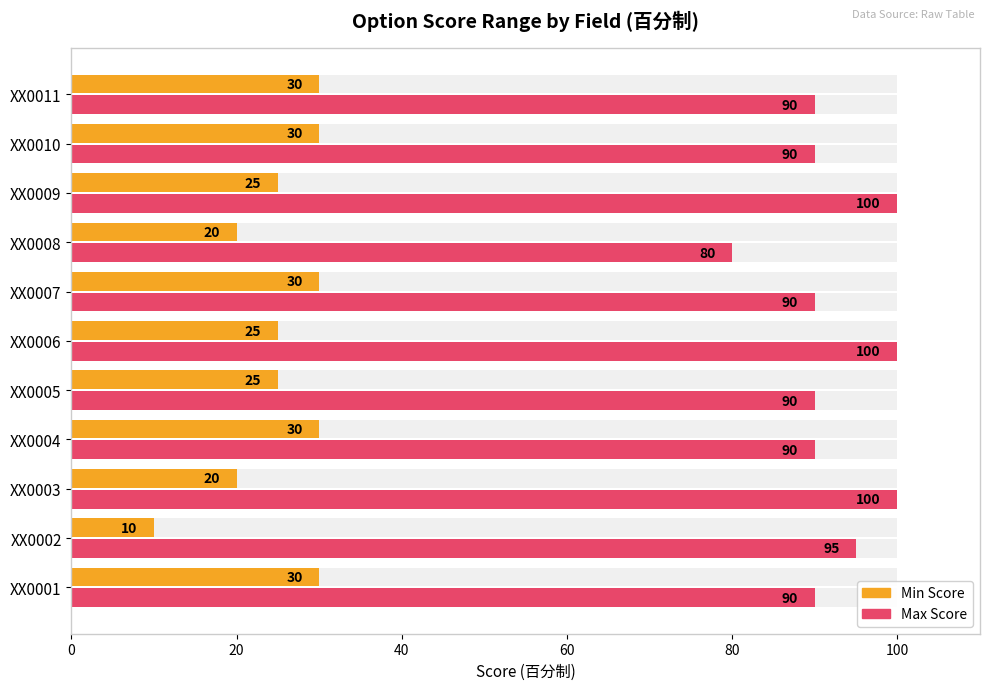

Read the Min Score value at XX0011, to the nearest 10.

30